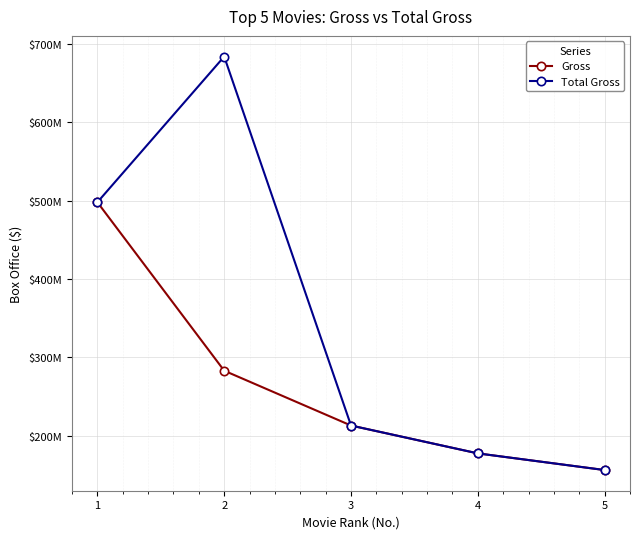

True or false: Total Gross and Gross cross at least once.

False